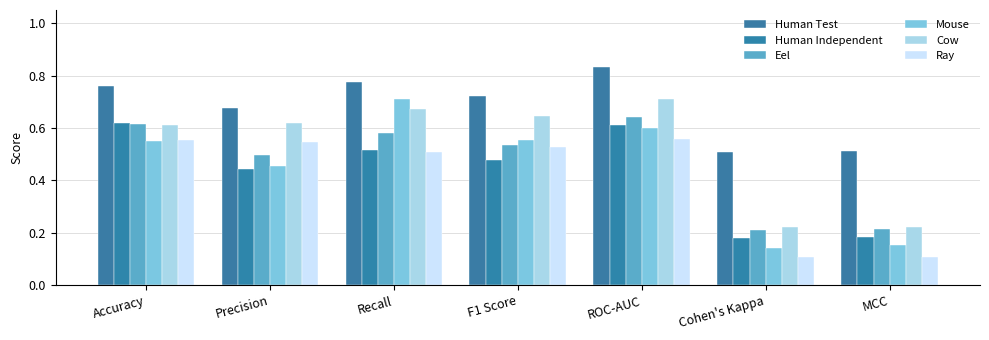

At MCC, list the series in order from largest to smallest.

Human Test, Cow, Eel, Human Independent, Mouse, Ray